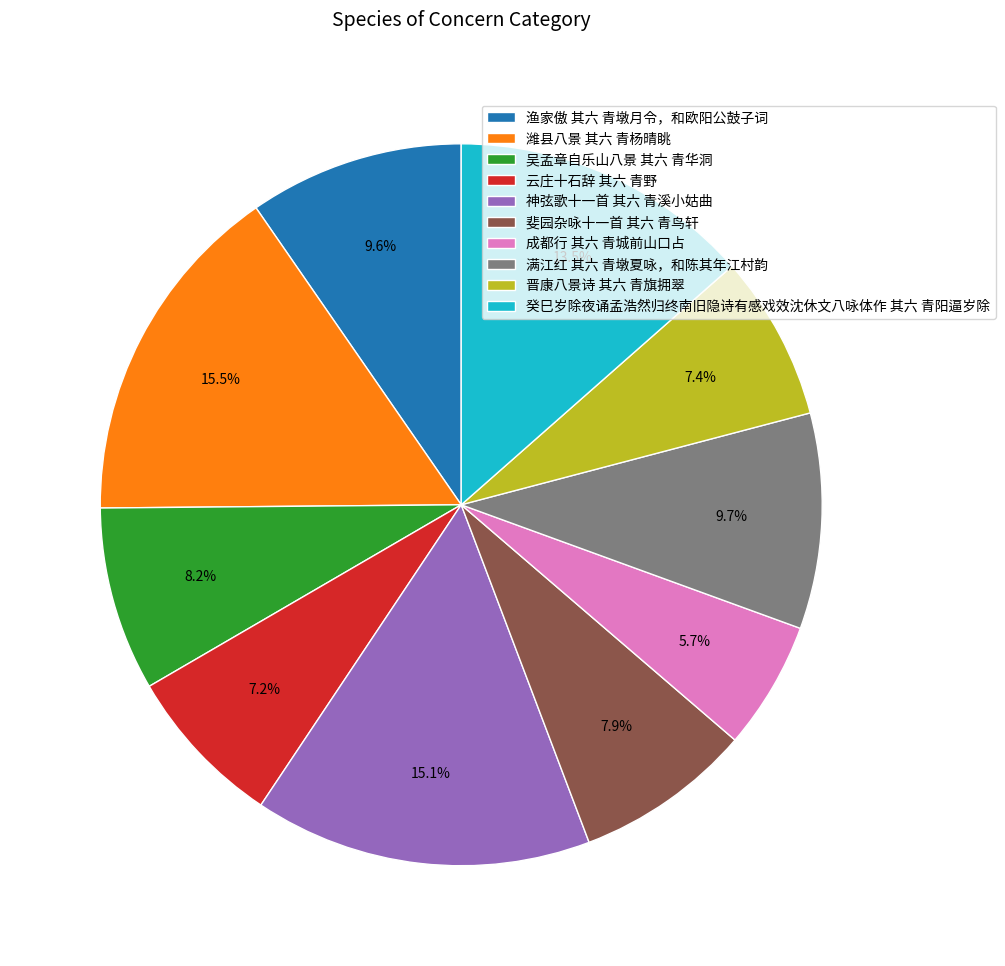

To the nearest percent, what is the difference between the 潍县八景 其六 青杨晴眺 and 吴孟章自乐山八景 其六 青华洞 slice percentages?

7%